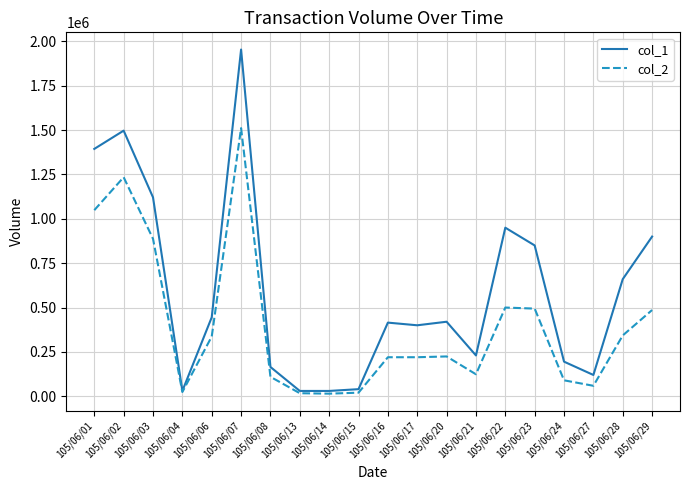

Rank the series by their maximum value, from highest to lowest.

col_1, col_2